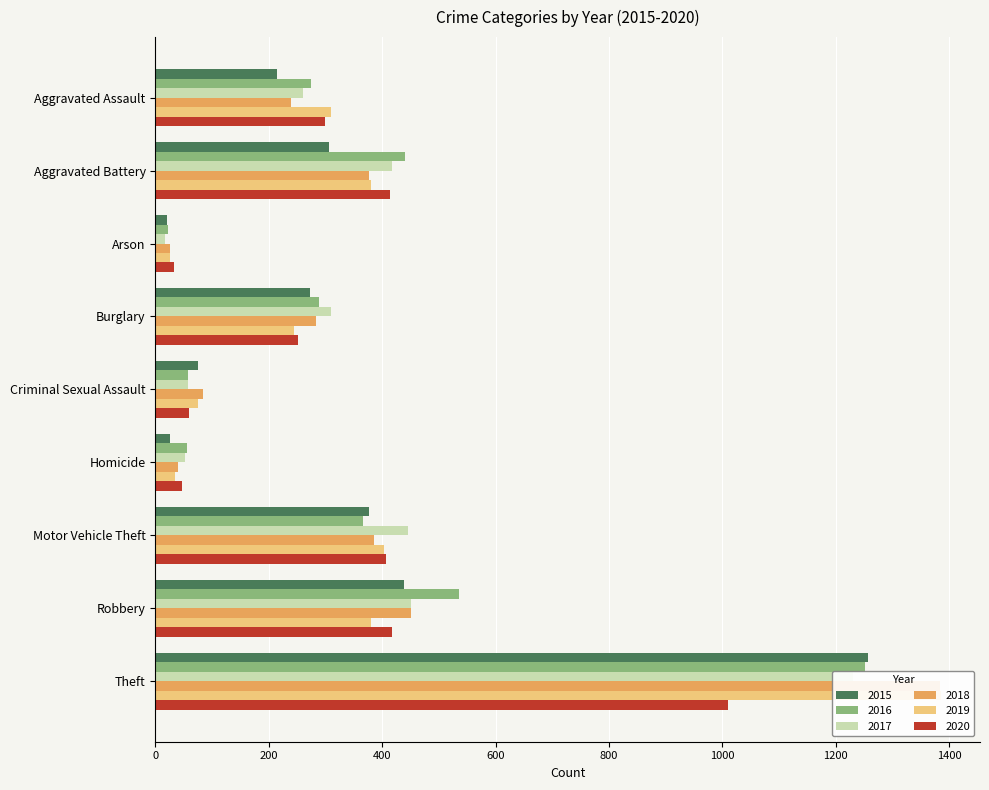

Which series has the largest range (max minus min)?

2019